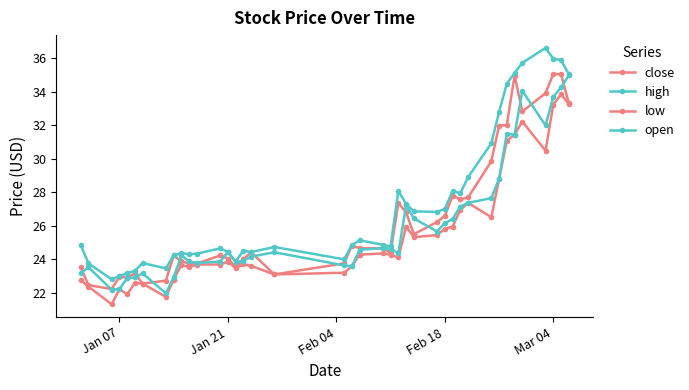

How many lines are shown in the chart?

4